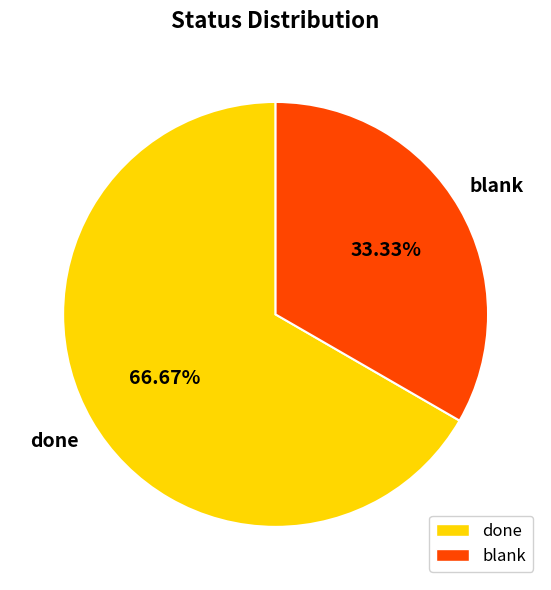

What is the smallest slice in the pie chart?

blank